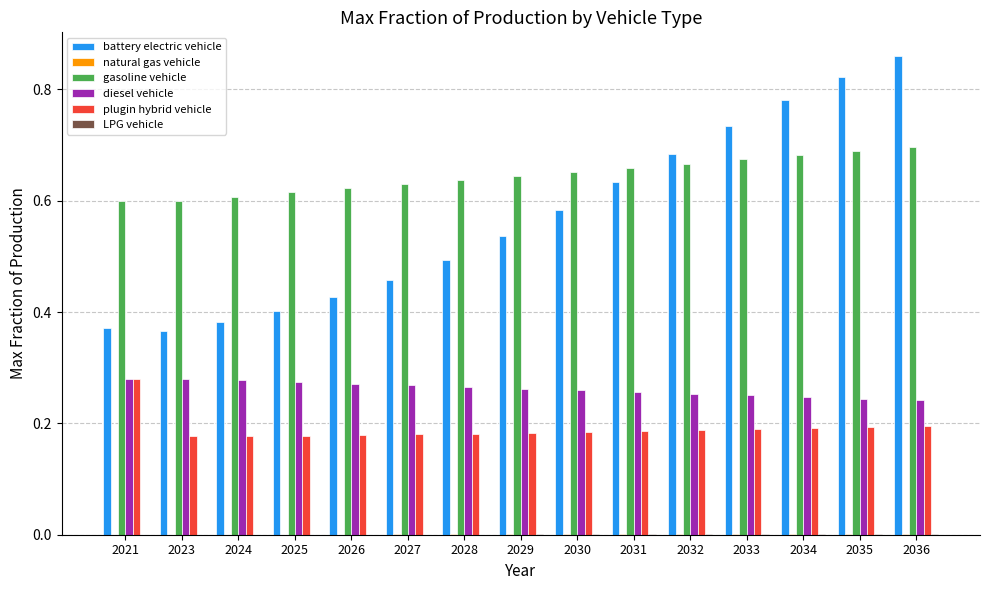

Which series has the largest total across all categories?

gasoline vehicle